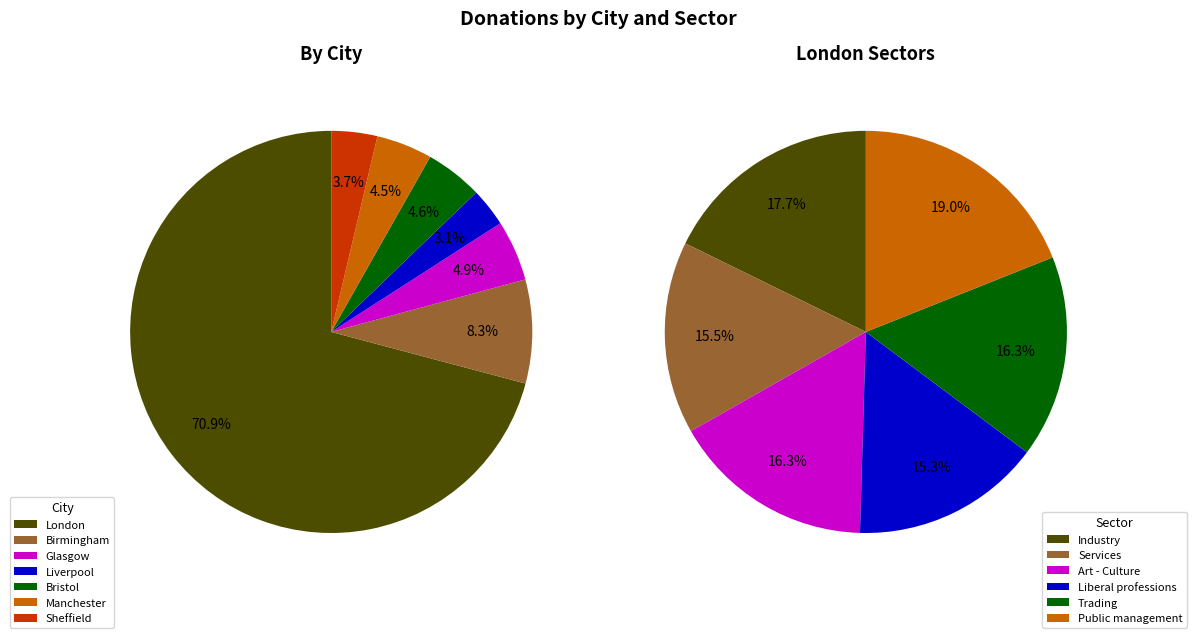

What portion of the pie excludes London?

29.1%